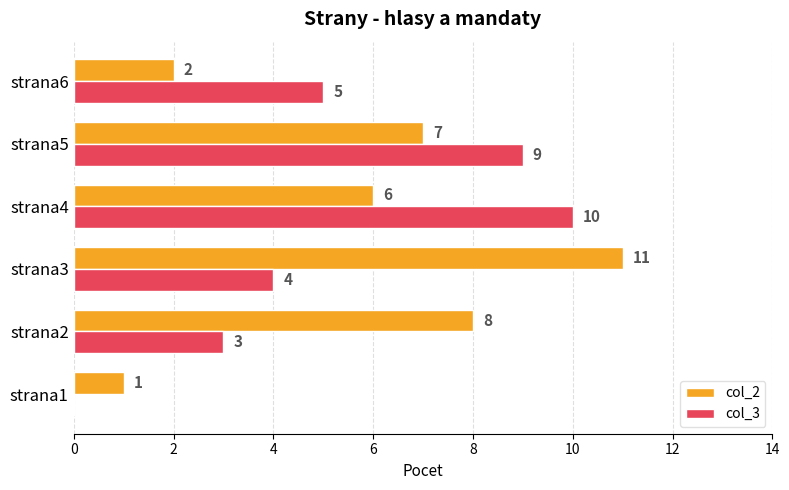

True or false: col_3 has a value of 5 at strana6.

True